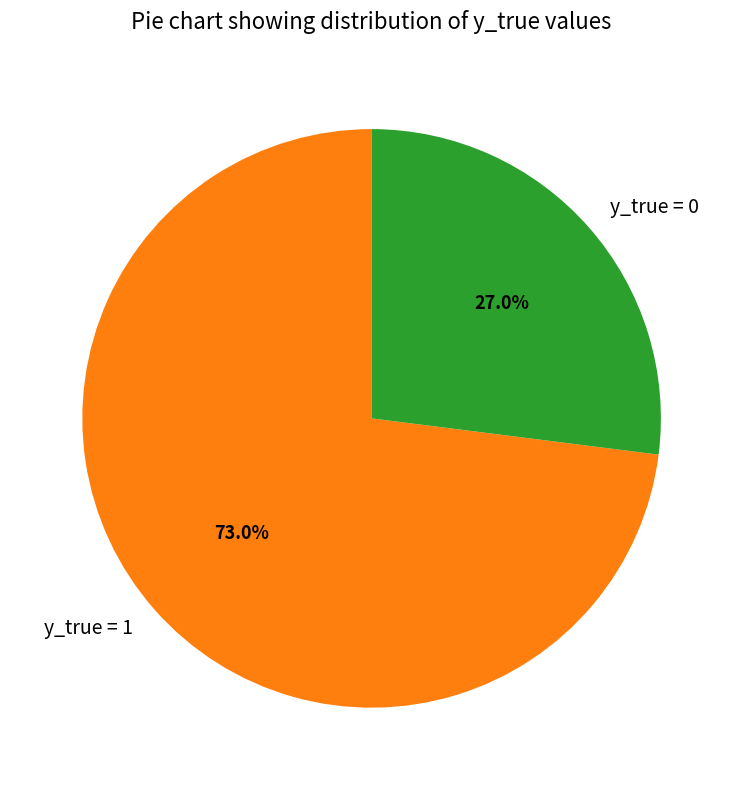

Is it true that y_true = 0 is 27% of the pie?

True